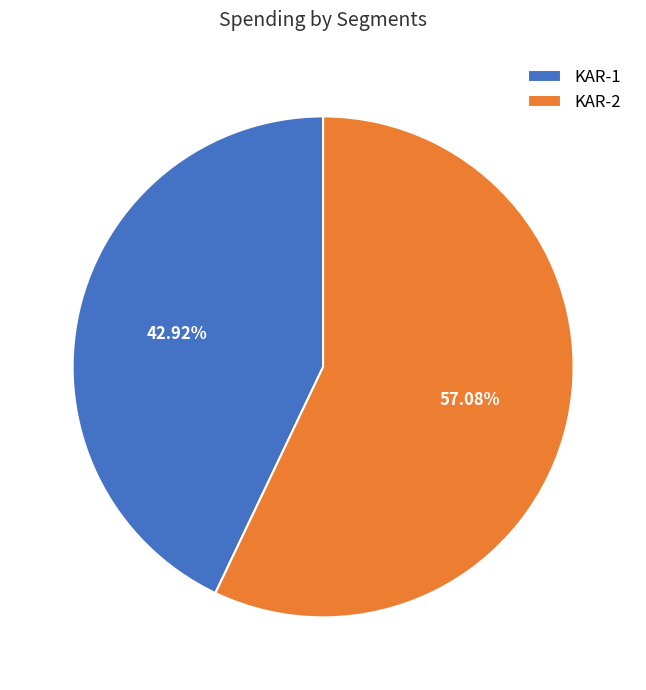

Which has a higher value, KAR-1 or KAR-2?

KAR-2